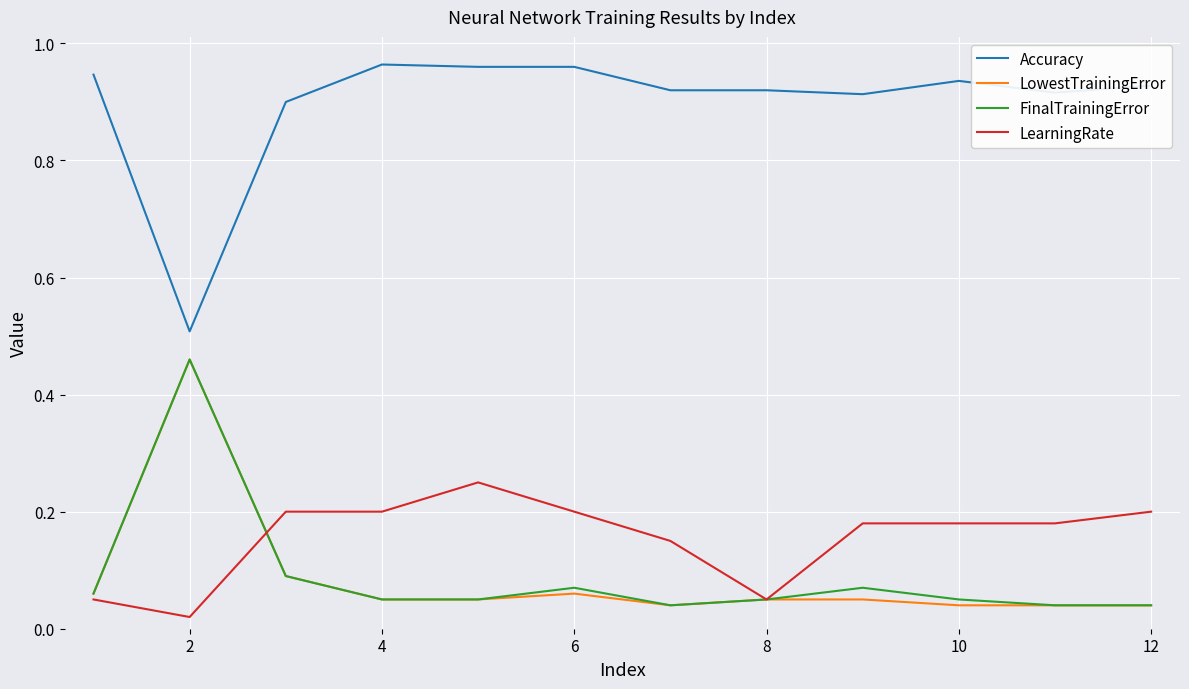

True or false: Accuracy and FinalTrainingError intersect in this chart.

False